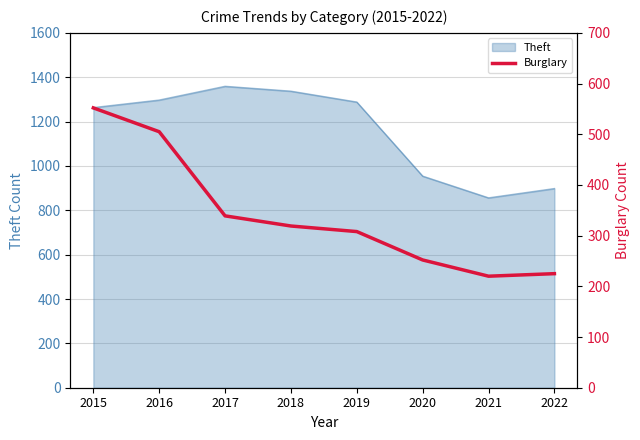

At which label does Theft reach its minimum?

2021